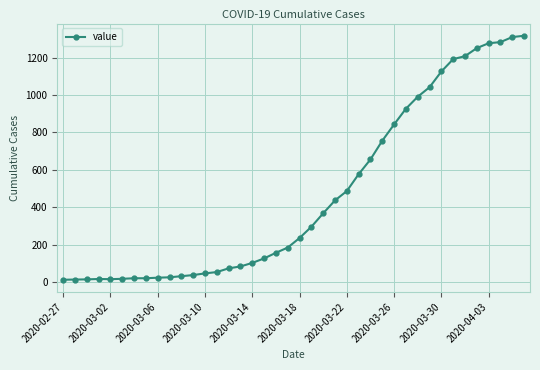

What is the maximum value shown in the chart?

1317